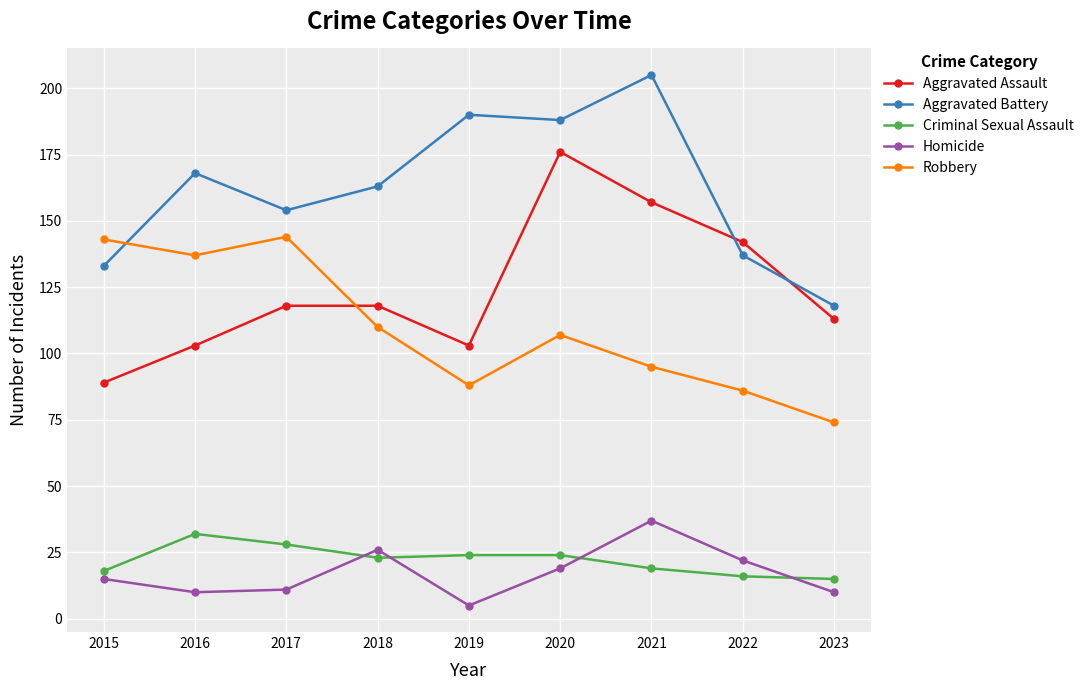

True or false: Robbery has more than 0 interior local peaks.

True